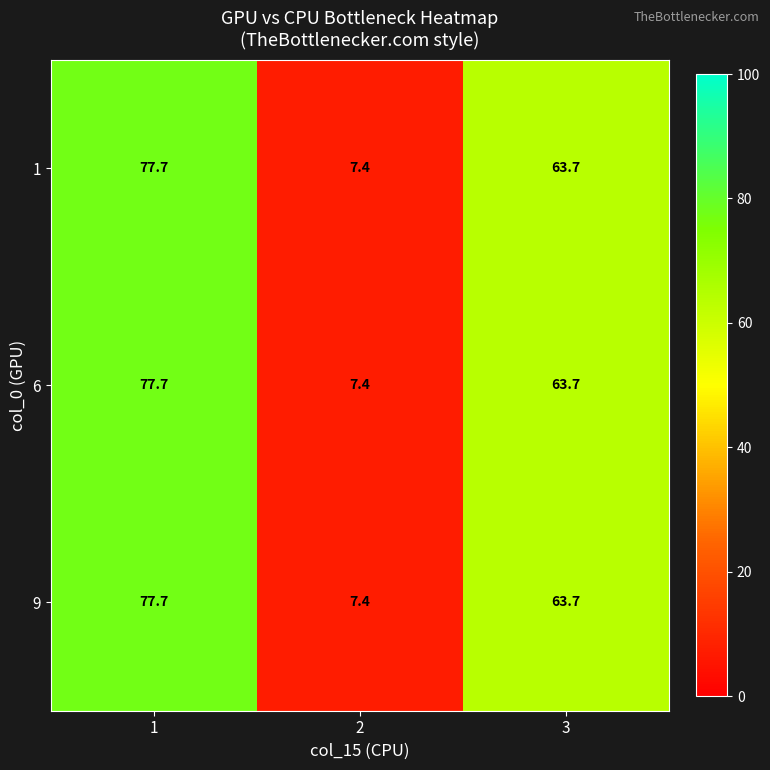

Rank the categories by 9 value from highest to lowest.

1, 3, 2